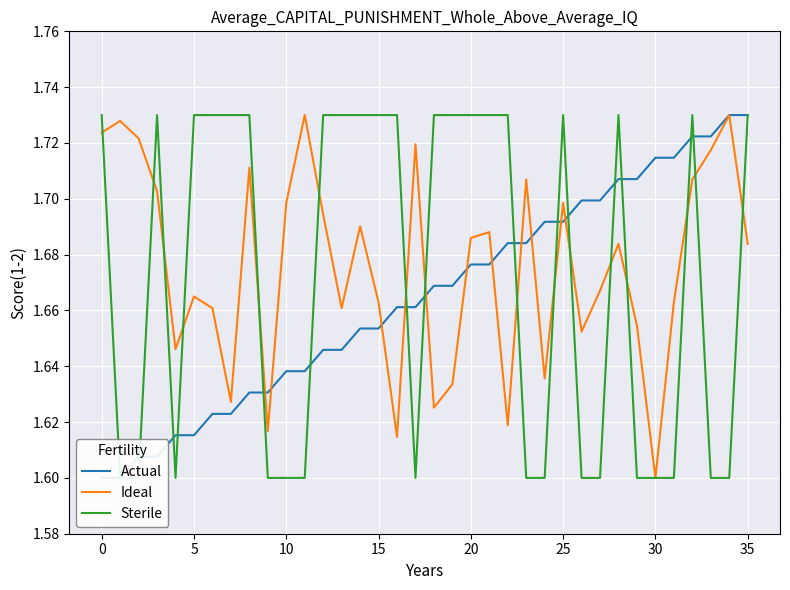

Reading right to left, what are all the values shown in this chart?

Actual: 1.7	1.7	1.7	1.7	1.7	1.7	1.7	1.7	1.7	1.7	1.7	1.7	1.7	1.7	1.7	1.7	1.7	1.7	1.7	1.7	1.7	1.7	1.6	1.6	1.6	1.6	1.6	1.6	1.6	1.6	1.6	1.6	1.6	1.6	1.6	1.6
Ideal: 1.7	1.7	1.7	1.7	1.7	1.6	1.7	1.7	1.7	1.7	1.7	1.6	1.7	1.6	1.7	1.7	1.6	1.6	1.7	1.6	1.7	1.7	1.7	1.7	1.7	1.7	1.6	1.7	1.6	1.7	1.7	1.6	1.7	1.7	1.7	1.7
Sterile: 1.7	1.6	1.6	1.7	1.6	1.6	1.6	1.7	1.6	1.6	1.7	1.6	1.6	1.7	1.7	1.7	1.7	1.7	1.6	1.7	1.7	1.7	1.7	1.7	1.6	1.6	1.6	1.7	1.7	1.7	1.7	1.6	1.7	1.6	1.6	1.7